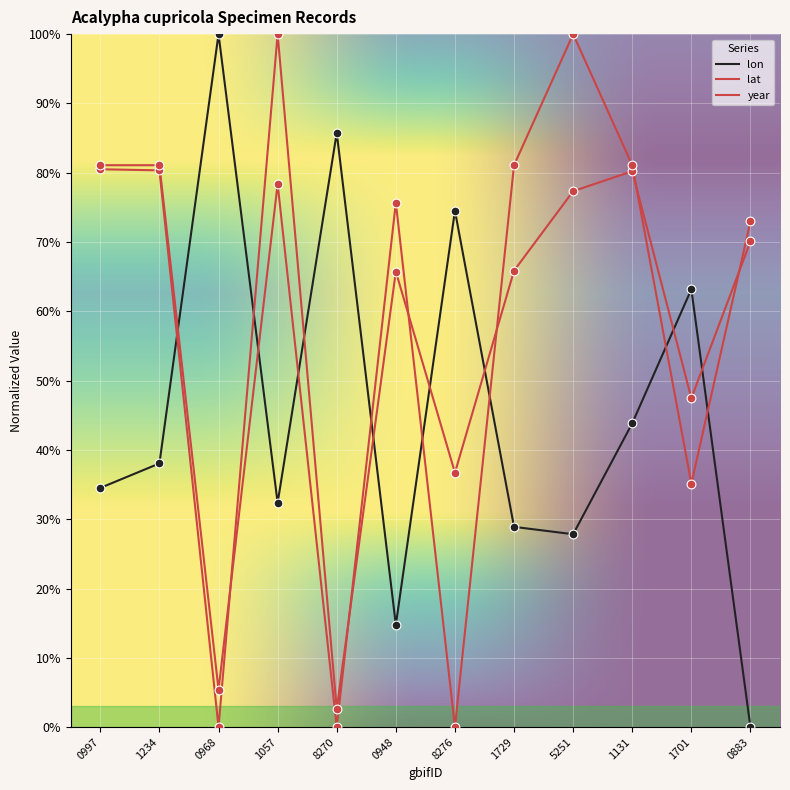

How many lines are shown in the chart?

3